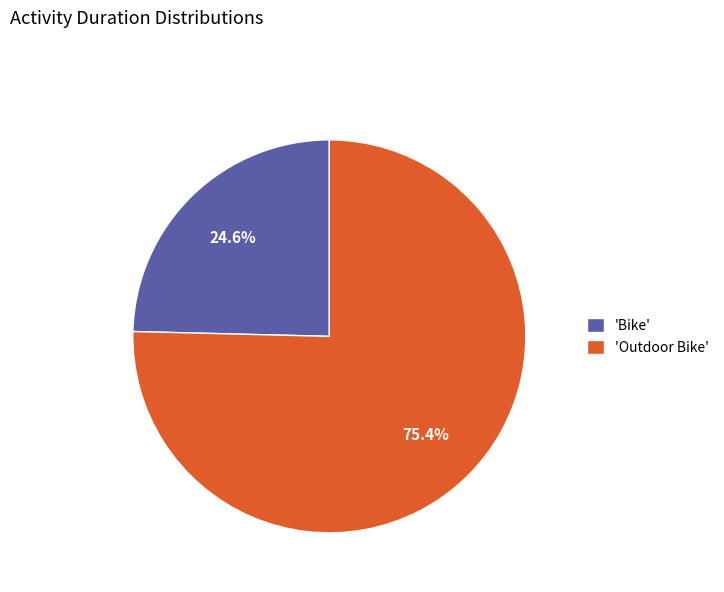

Rank the categories by value from lowest to highest.

'Bike', 'Outdoor Bike'